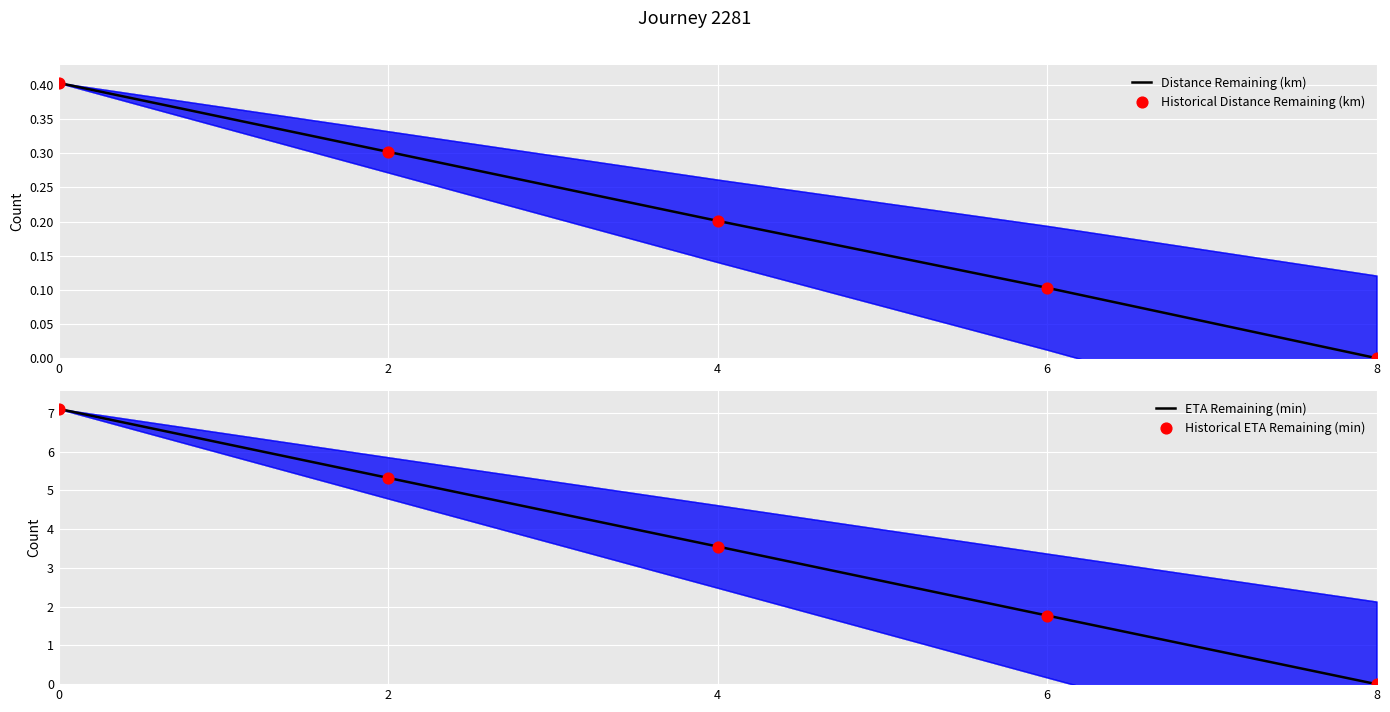

What are all the series names shown in the legend?

Distance Remaining (km), Historical Distance Remaining (km), ETA Remaining (min), Historical ETA Remaining (min)